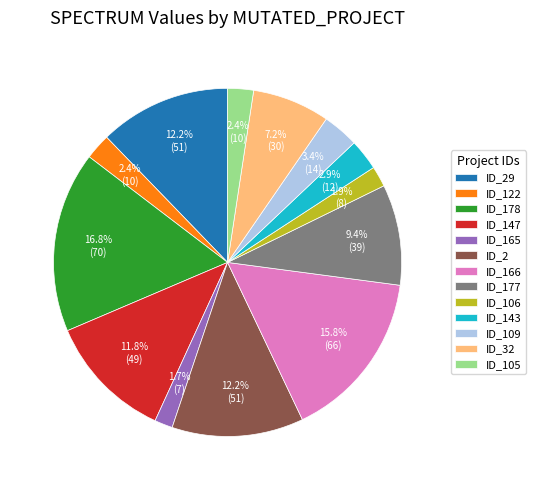

Combined, what portion of the pie is ID_165 and ID_122?

4.1%